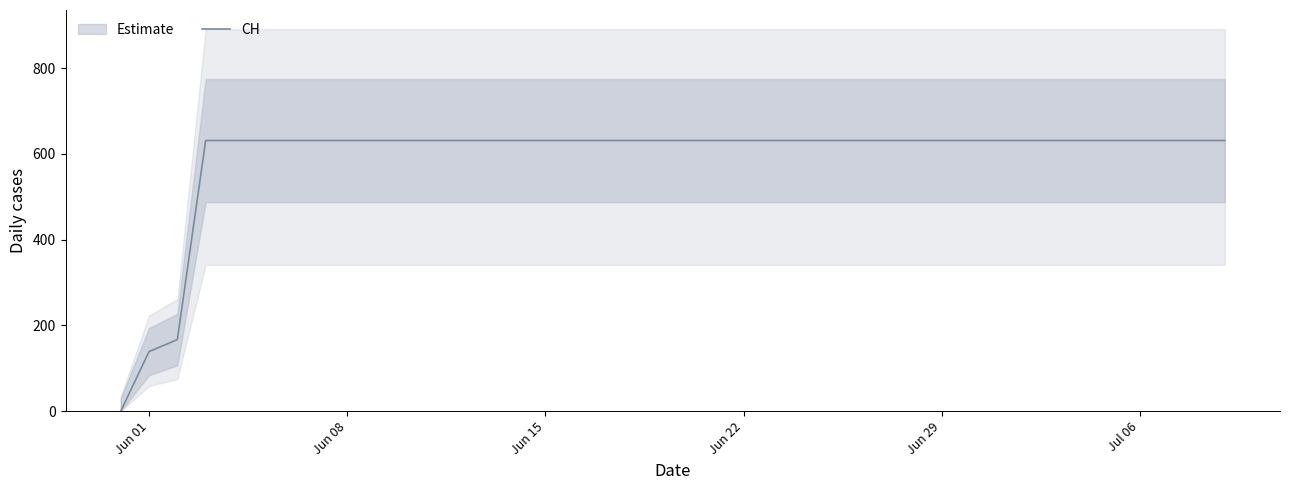

The value of CH at Jun 08 is 834. True or false?

False